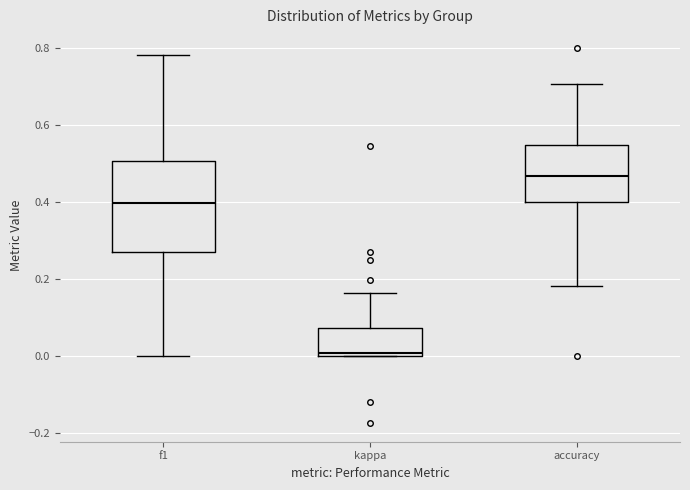

Reading left to right, read every box against the y-axis: the position of its median line, the range the box covers, and the ends of its whiskers. The values are not printed on the chart, so give them approximately, as read against the axis.

f1: median 0.40, box 0.26 to 0.50, whiskers 0.00 to 0.78
kappa: median 0.00 (just above the box's lower edge), box 0.00 to 0.08, whiskers 0.00 to 0.16
accuracy: median 0.46, box 0.40 to 0.54, whiskers 0.18 to 0.70